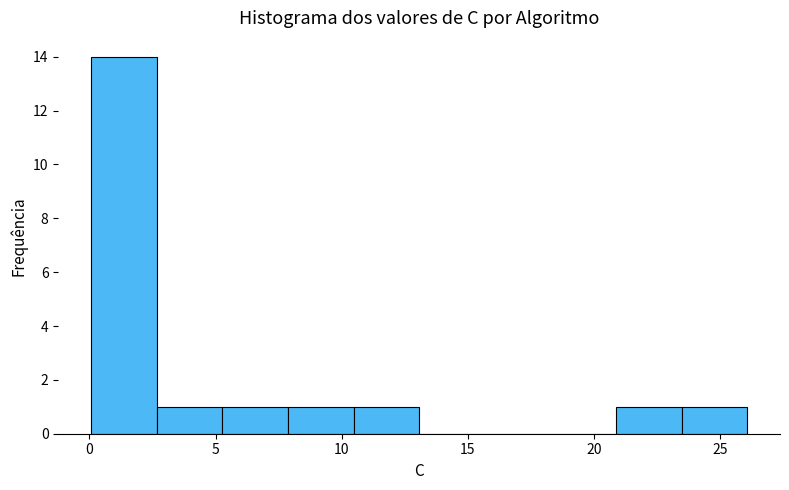

Reading left to right, list every bar in this chart as the range it spans on the x-axis followed by its height. Neither the bar edges nor the heights are printed on the chart, so give them approximately, as read against the axes.

0.0 to 2.5: 14
2.5 to 5.5: 1
5.5 to 8.0: 1
8.0 to 10.5: 1
10.5 to 13.0: 1
13.0 to 15.5: 0
15.5 to 18.5: 0
18.5 to 21.0: 0
21.0 to 23.5: 1
23.5 to 26.0: 1